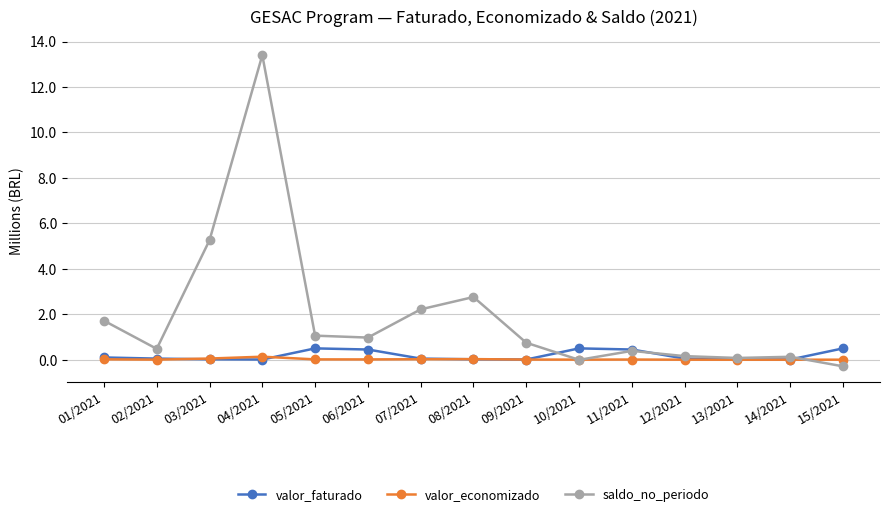

In valor_economizado, how many points are higher than both neighbors (excluding endpoints)?

3